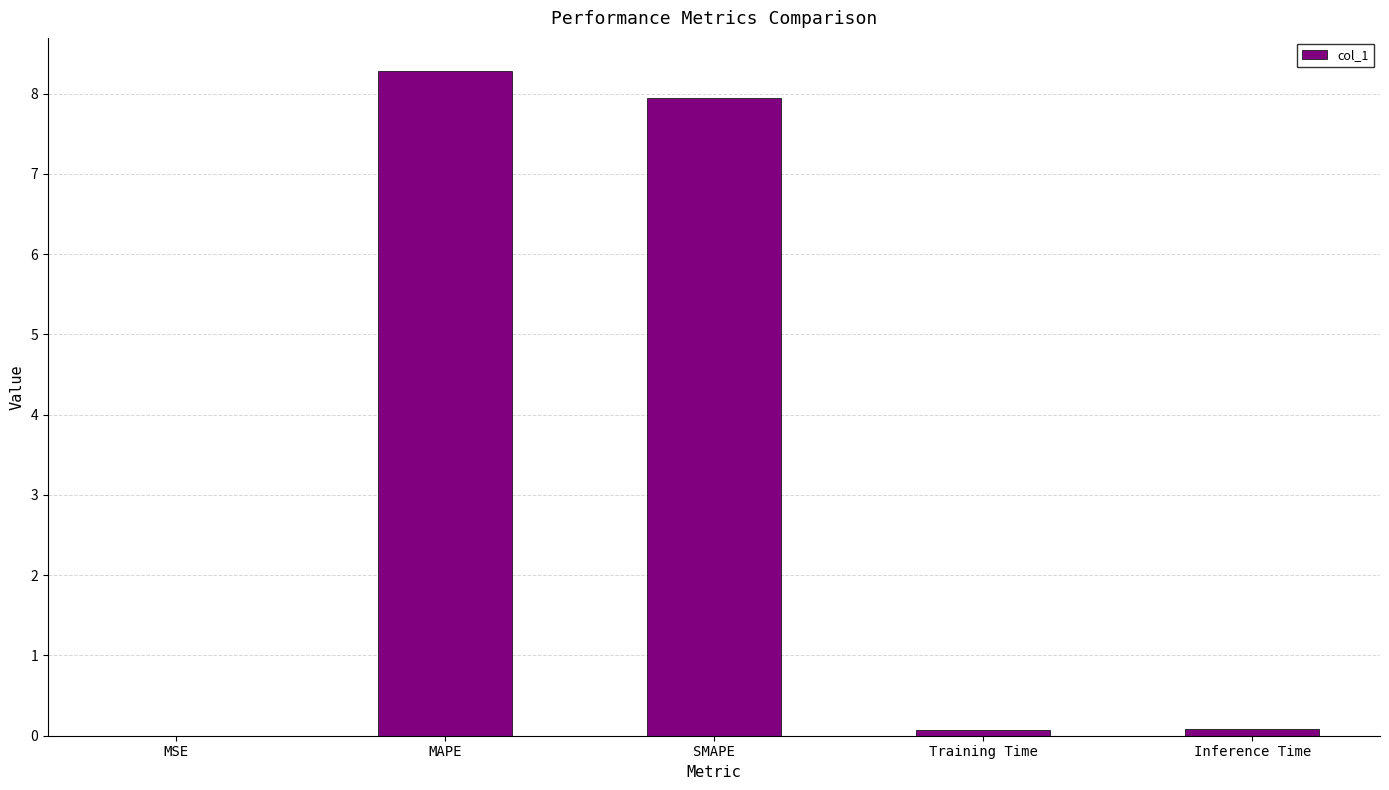

Between MAPE and SMAPE, which is larger?

MAPE